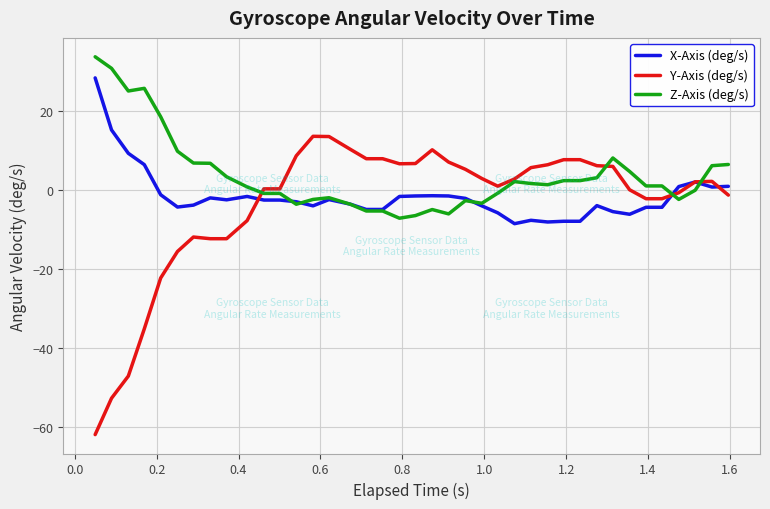

What is the minimum value for Y-Axis (deg/s)?

-62.0